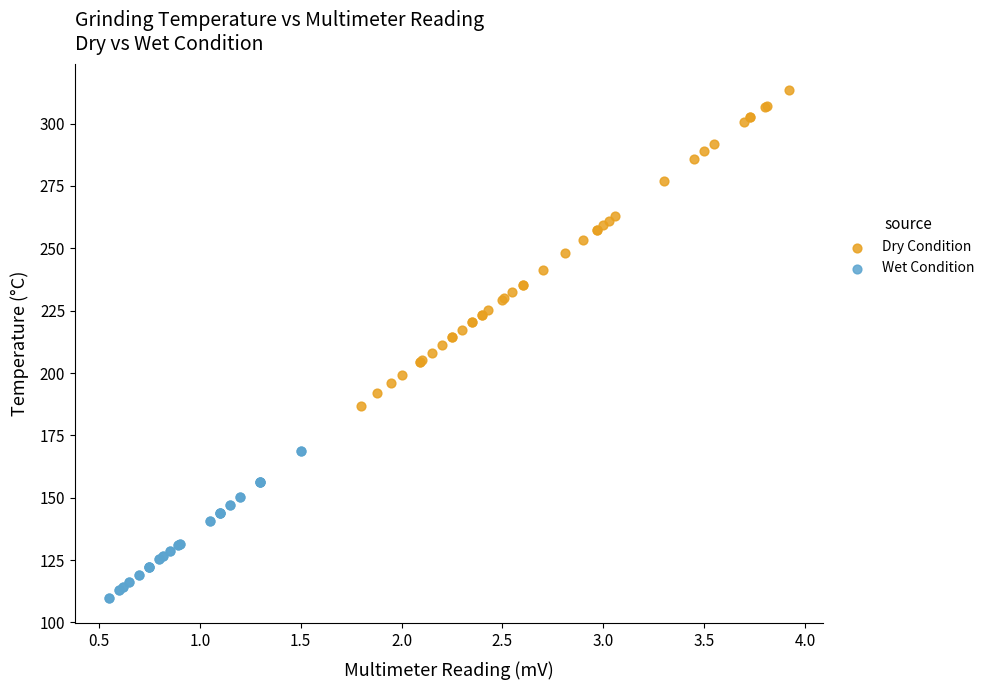

Which series contains the highest Y value?

Dry Condition